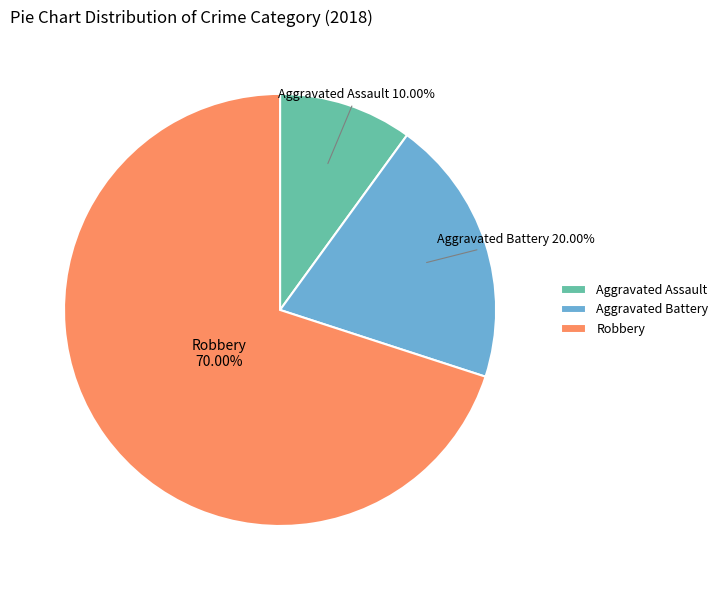

Which category has the biggest portion of the pie?

Robbery